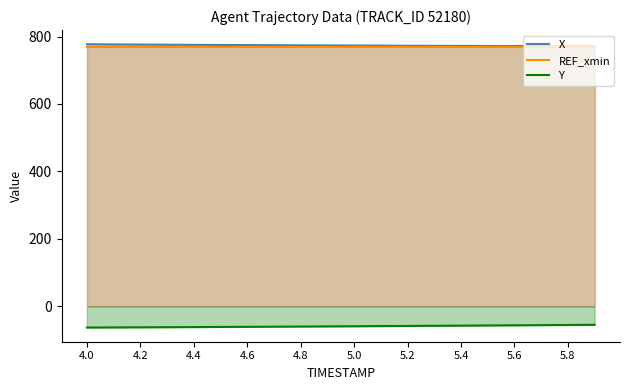

How many series are shown in this chart?

3